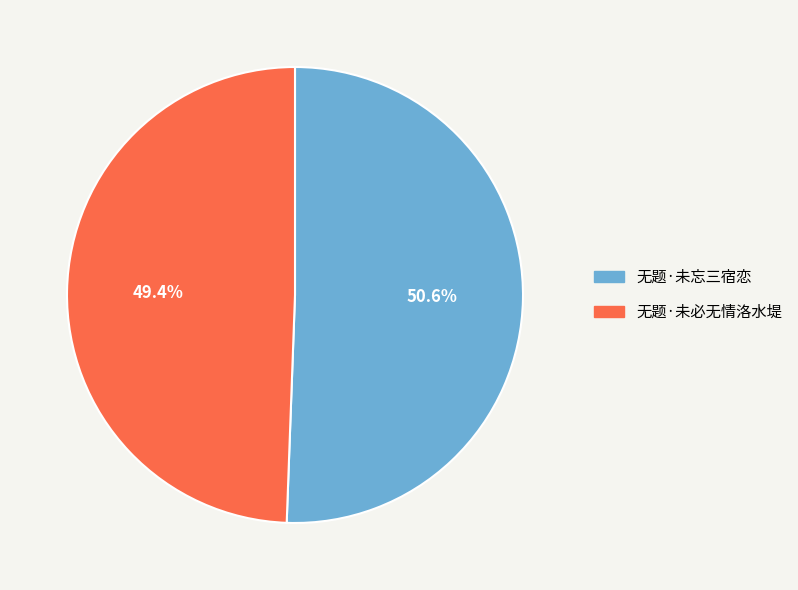

Is it true that 无题·未必无情洛水堤 is 49% of the pie?

True